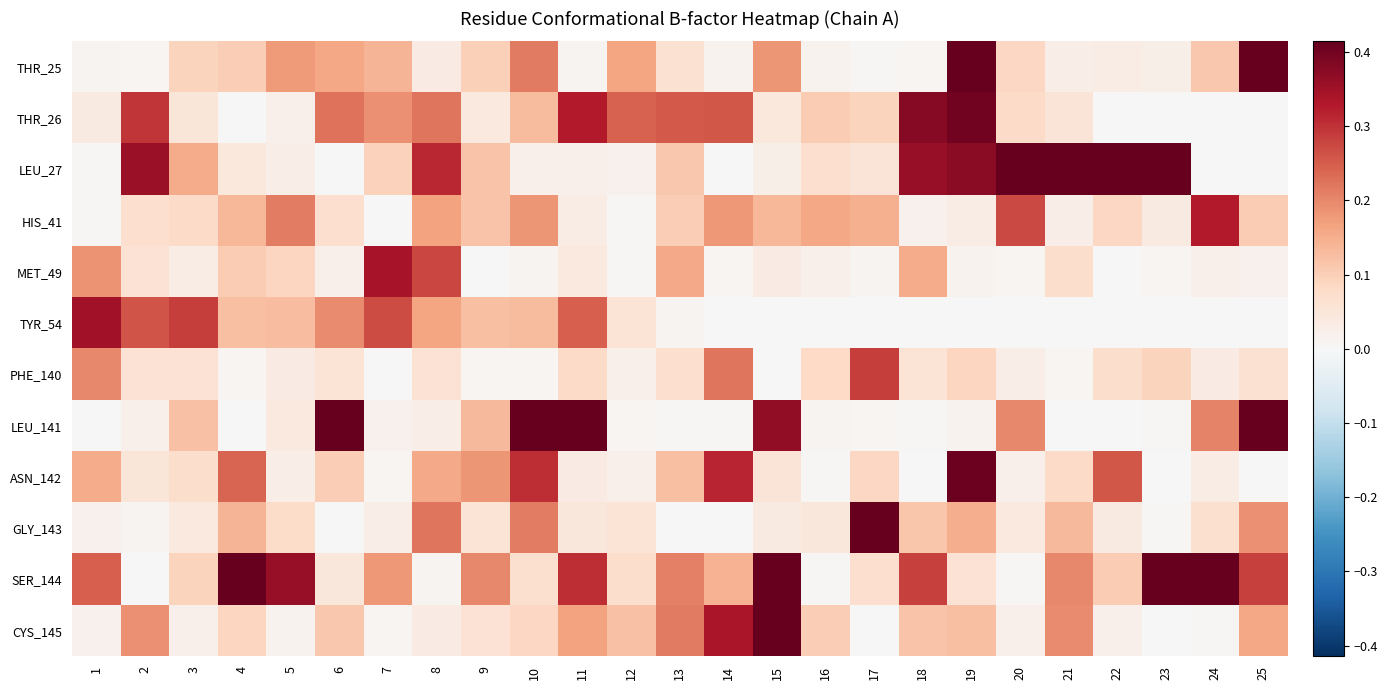

At how many categories does at least one series exceed 3?

1